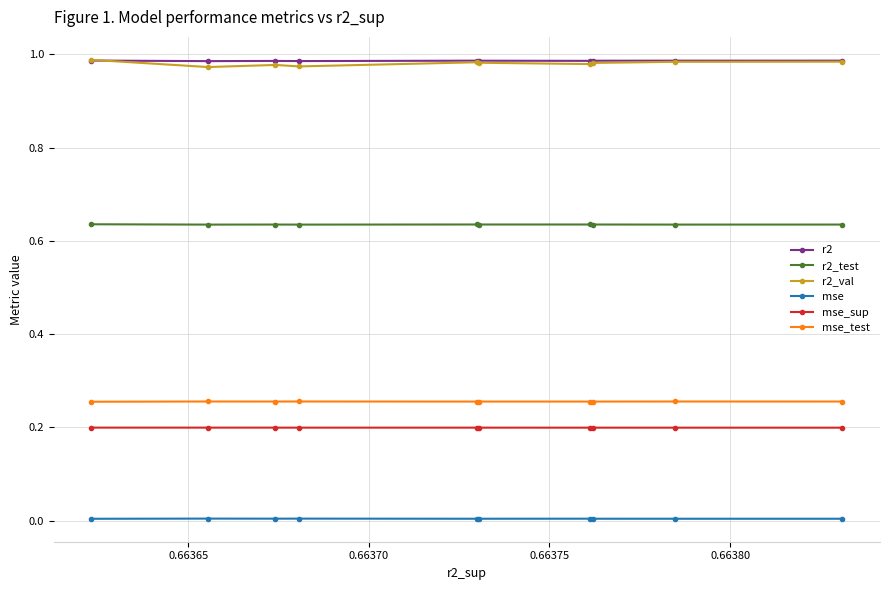

Which series has the widest spread of values?

r2_val